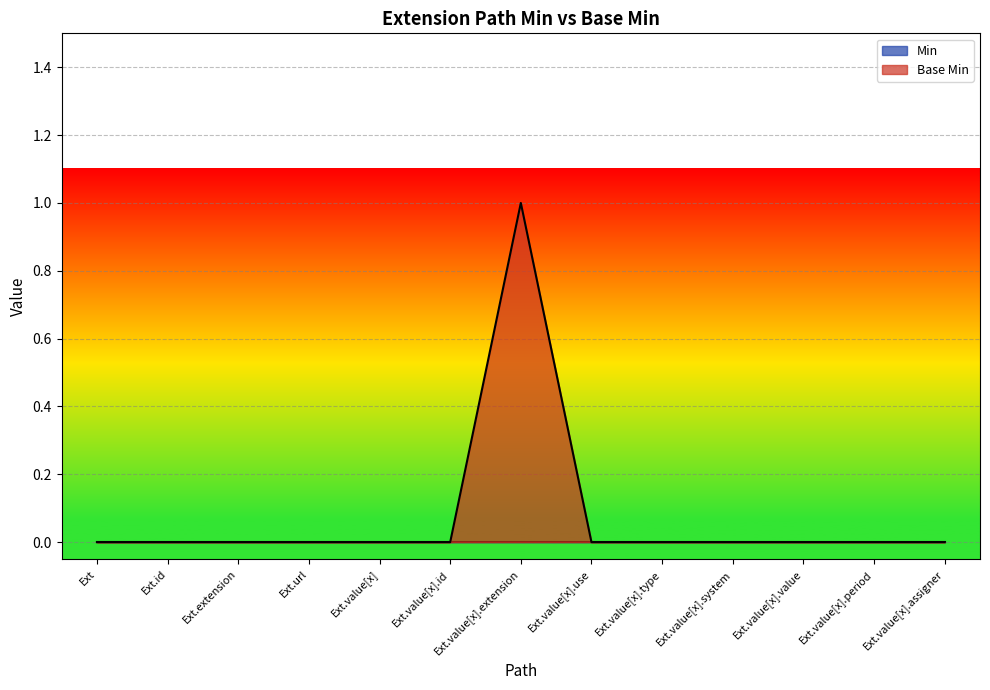

What is the maximum value shown in the chart?

1